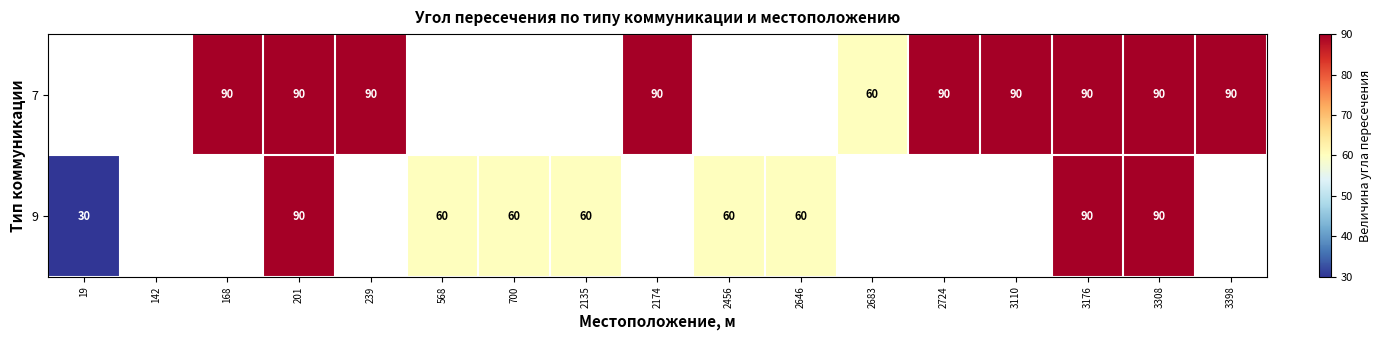

How many series are shown in this chart?

2